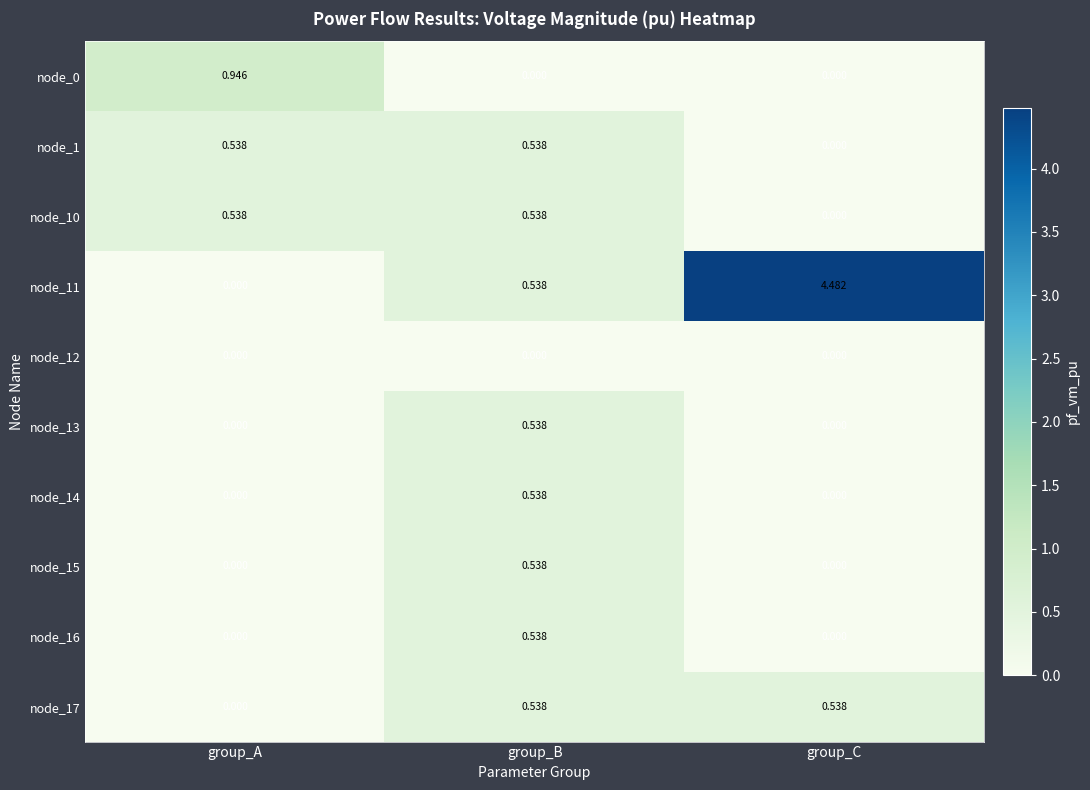

How many data points in node_10 are above 0?

2